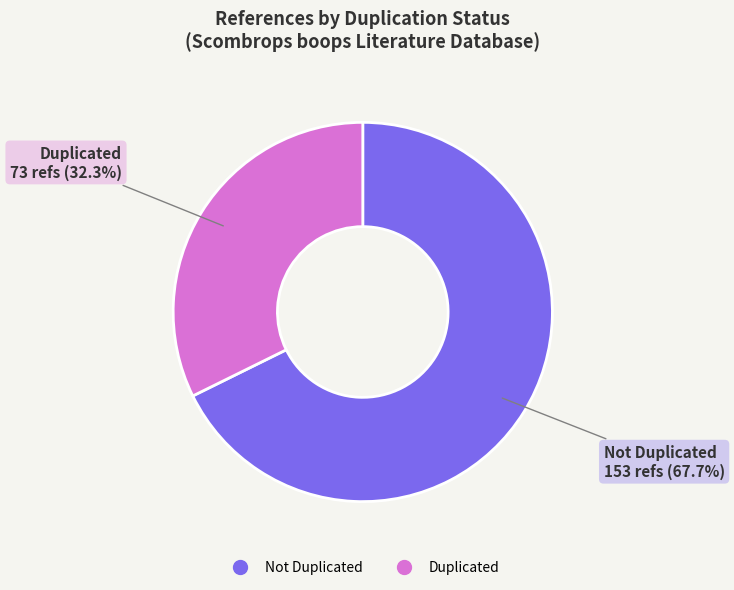

Do Not Duplicated and Duplicated together represent more than half of the pie?

Yes